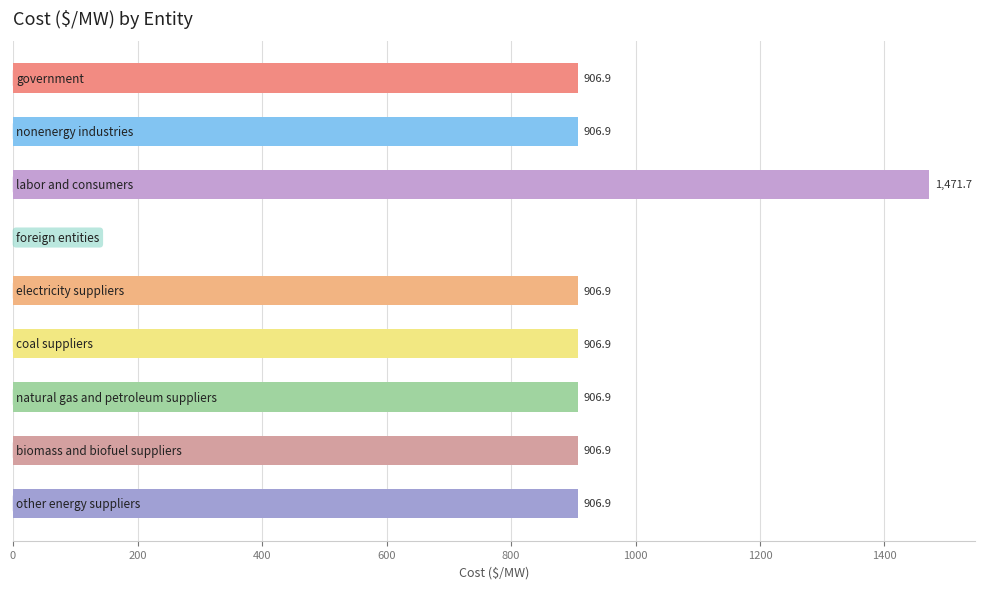

What is the maximum value shown in the chart?

1471.7